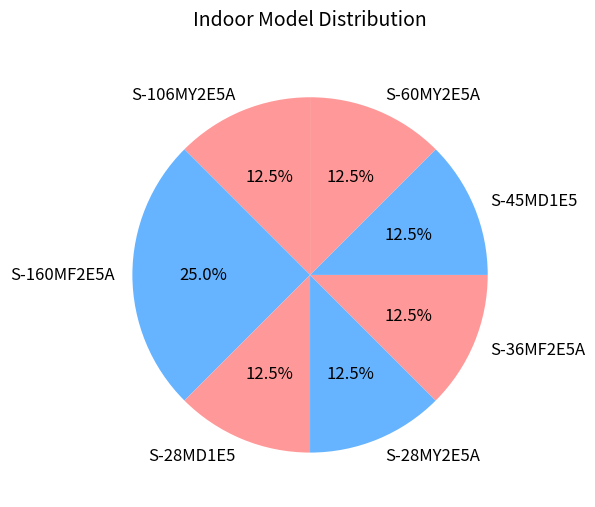

What is the largest slice in the pie chart?

S-160MF2E5A